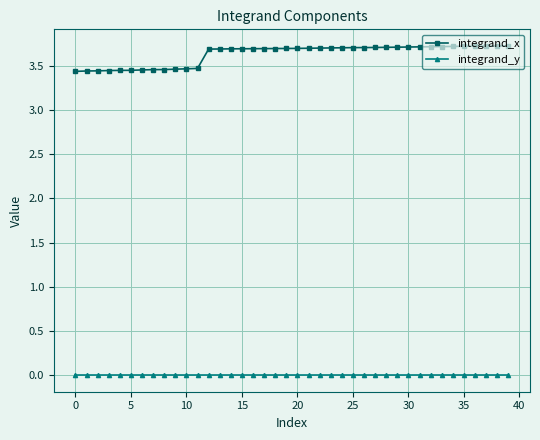

Is this an area chart (filled region under the line)?

No